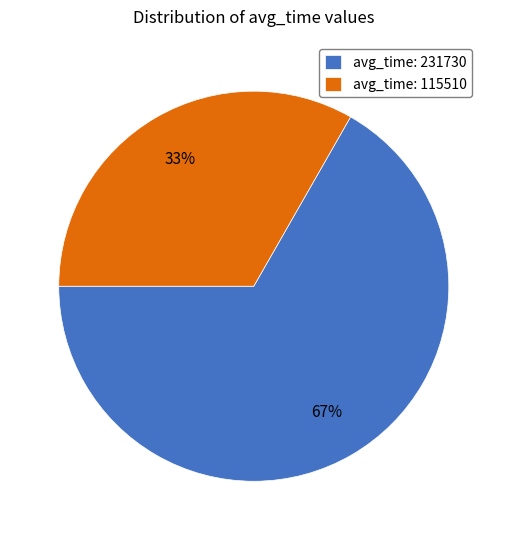

What is the ratio of the value at avg_time: 231730 to the value at avg_time: 115510?

2.0